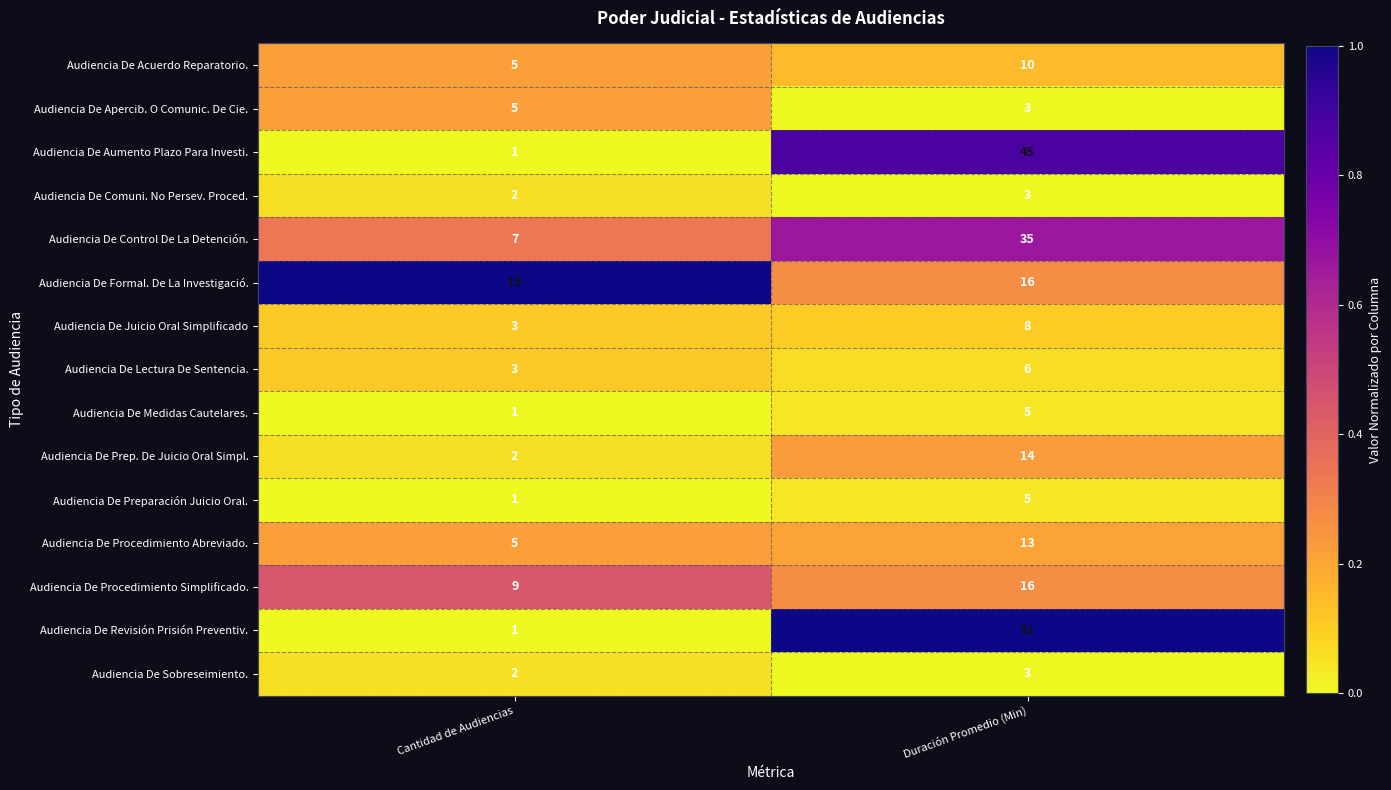

Where is Audiencia De Formal. De La Investigació. nearest to the value 17?

Duración Promedio (Min)